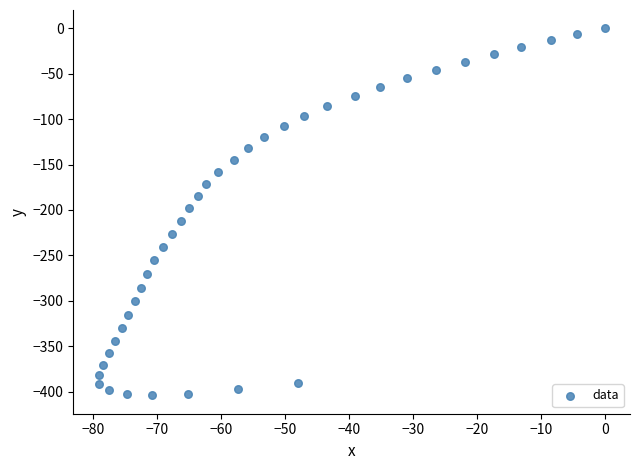

What is the range of X values (max minus min)?

79.1